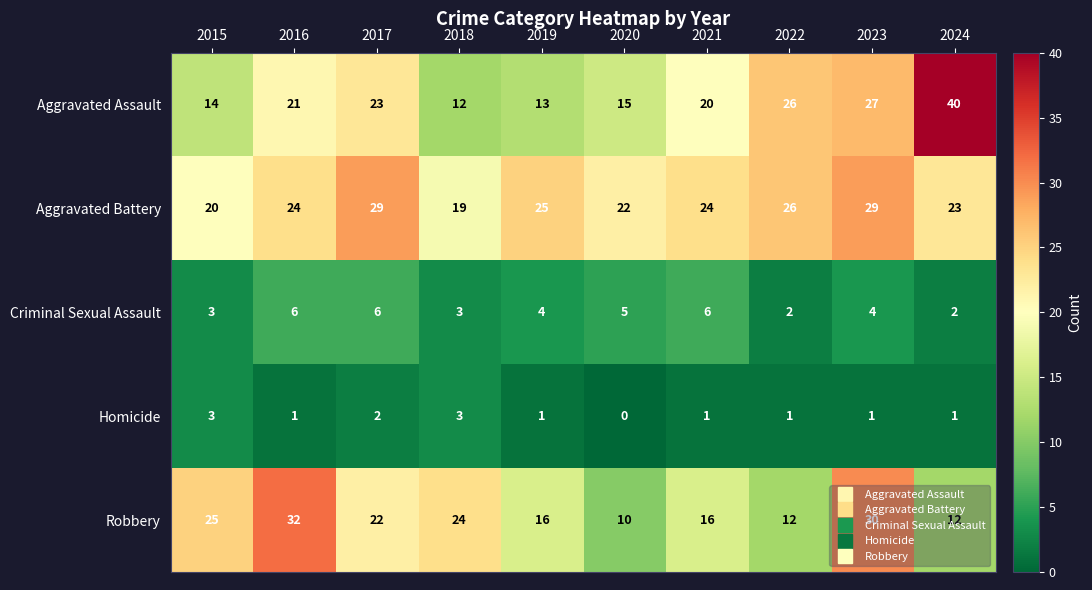

Which series has the largest range (max minus min)?

Aggravated Assault